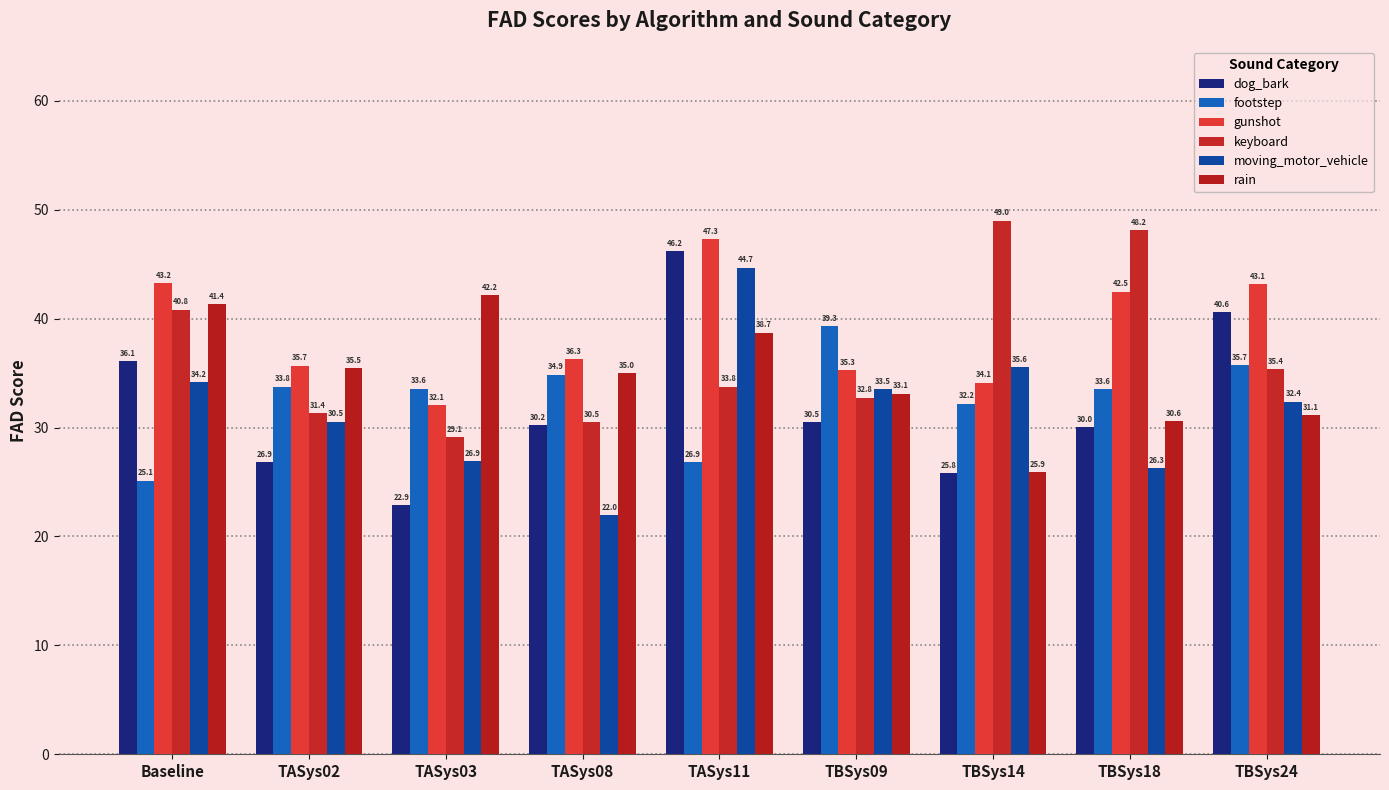

The value of rain at TASys08 is 35.0. True or false?

True